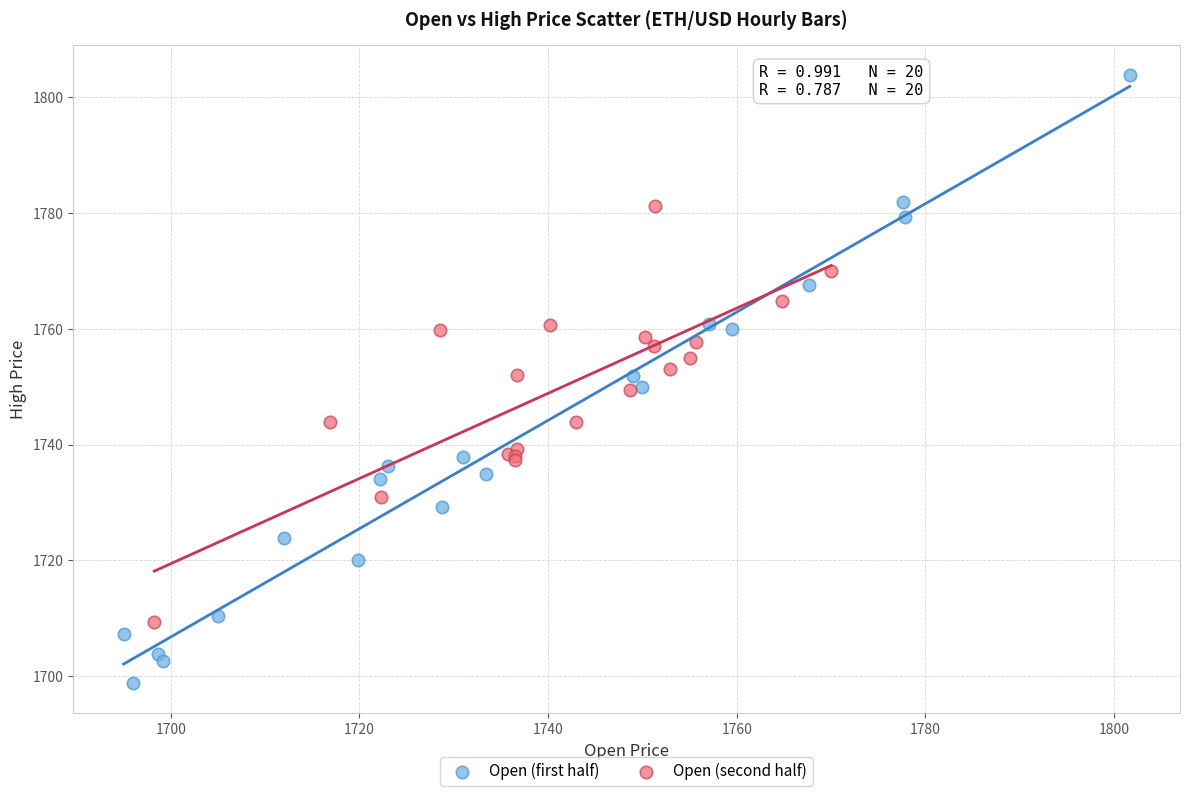

Which series has the largest Y range (max minus min)?

Open (first half)